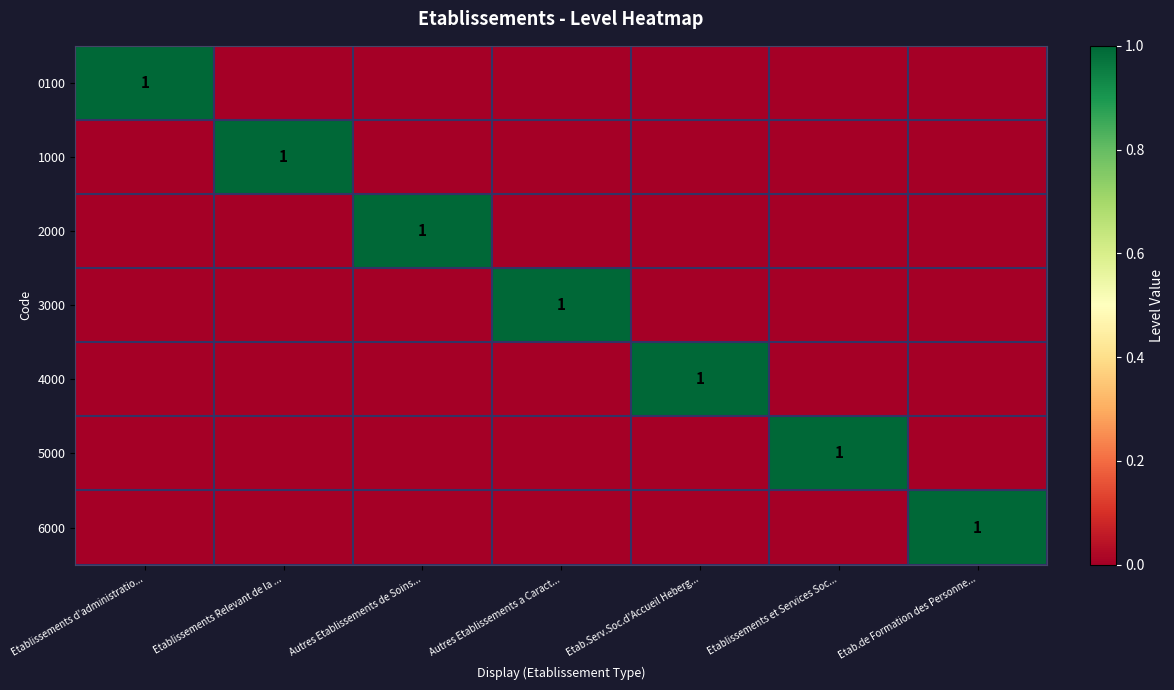

True or false: 4000 has a value of 1 at Etab.Serv.Soc.d'Accueil Heberg....

True